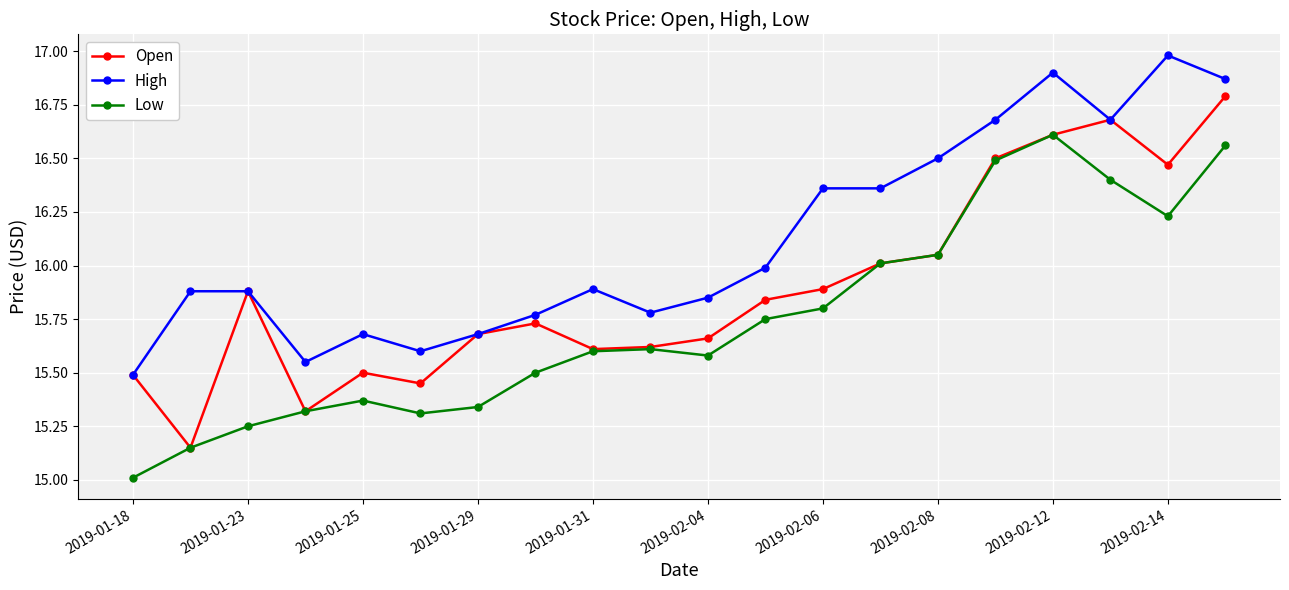

What is the minimum value for High?

15.5